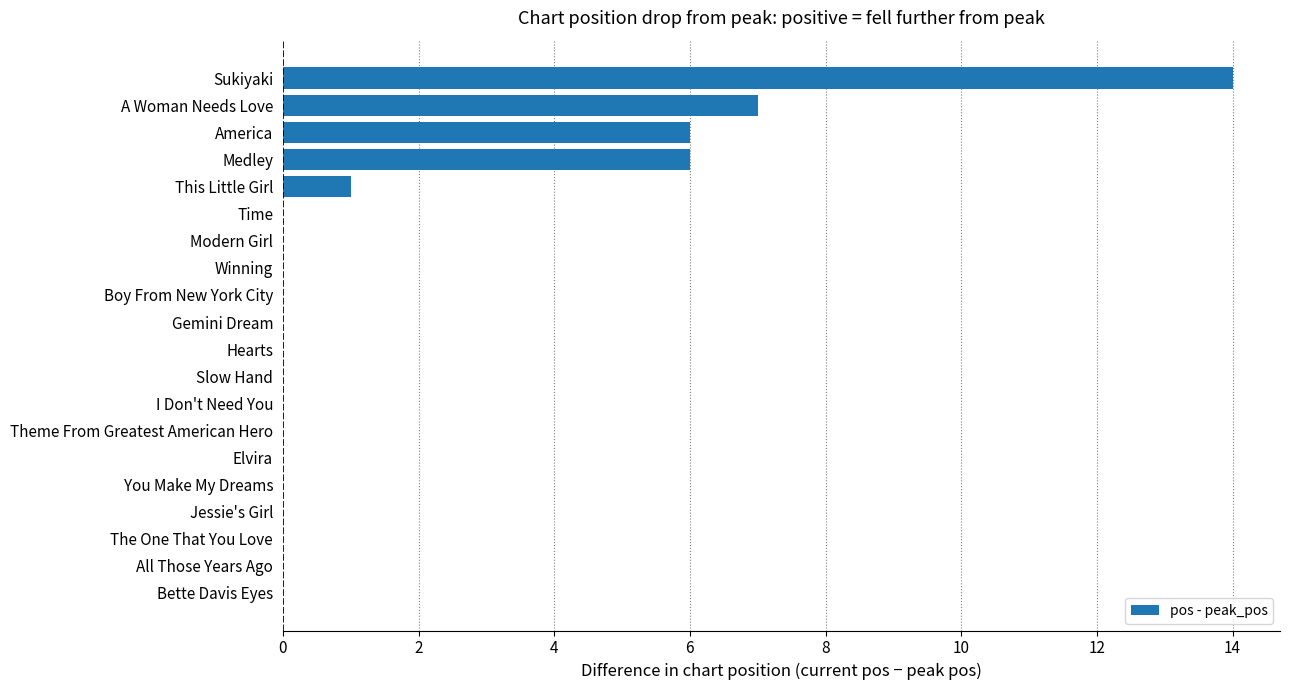

At which category does the chart reach its peak across all series?

Sukiyaki